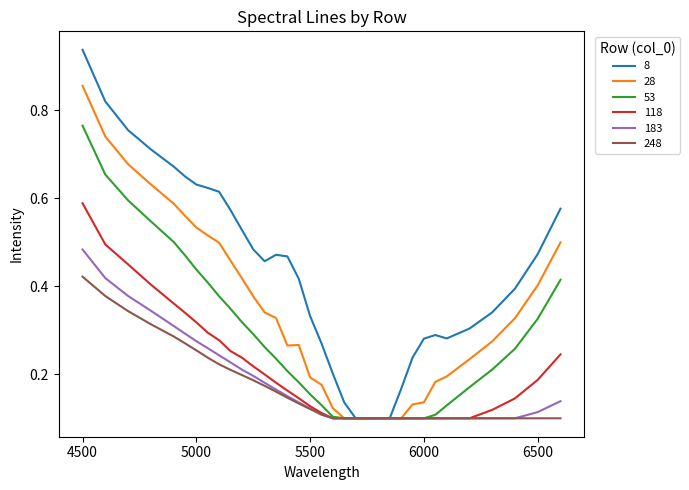

Which series has the widest spread of values?

8